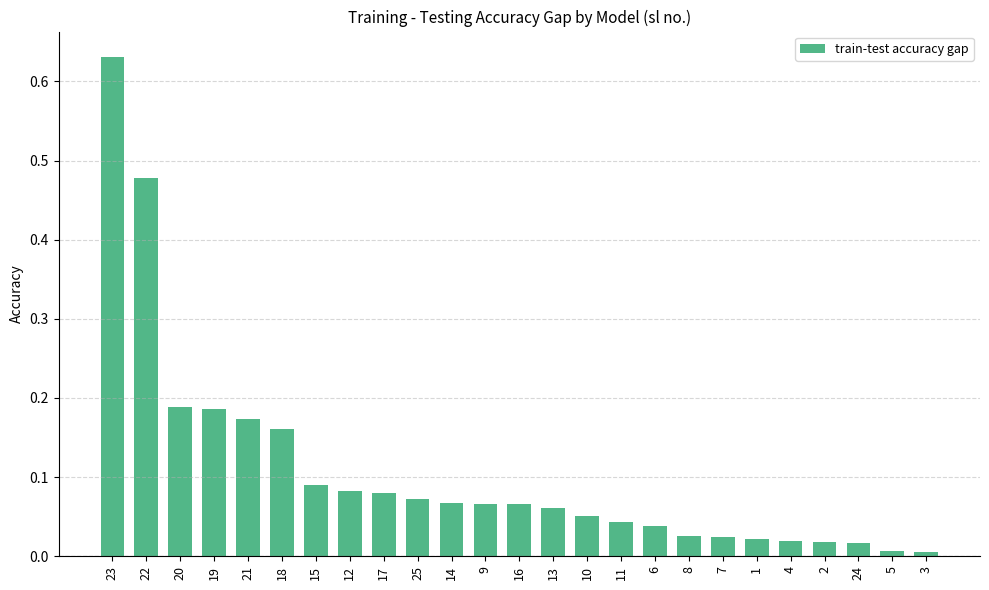

True or false: the data shows 0.0 at 24.

True